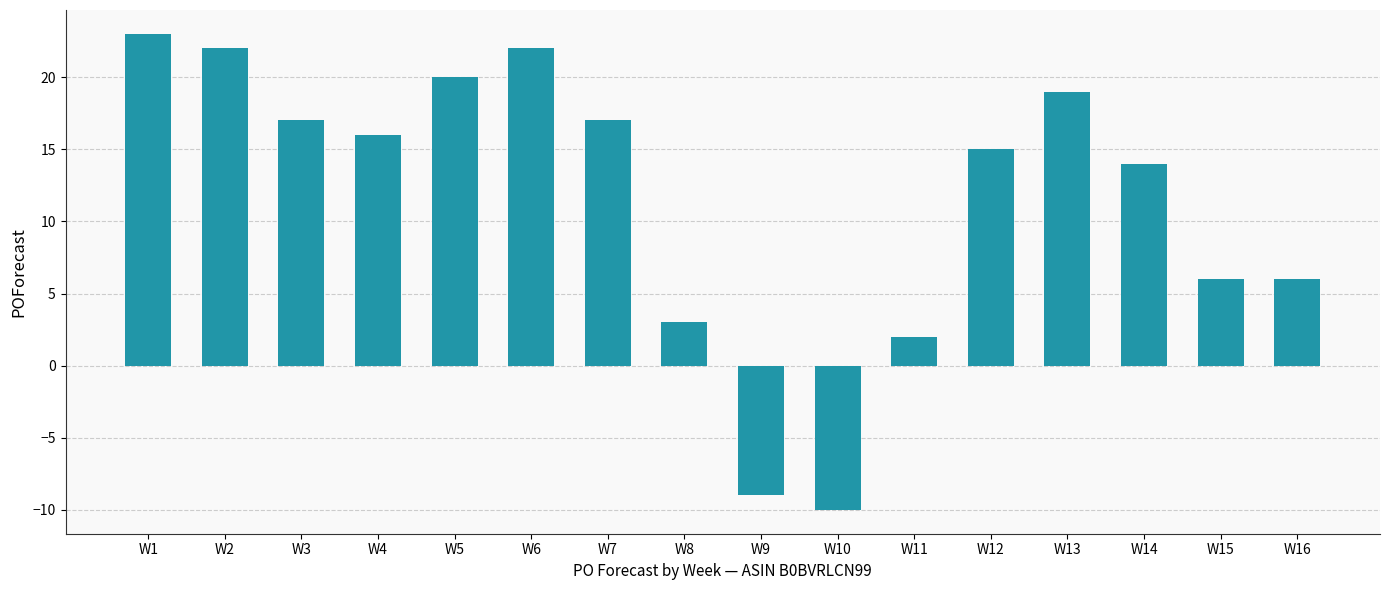

What is the smallest value displayed?

-10